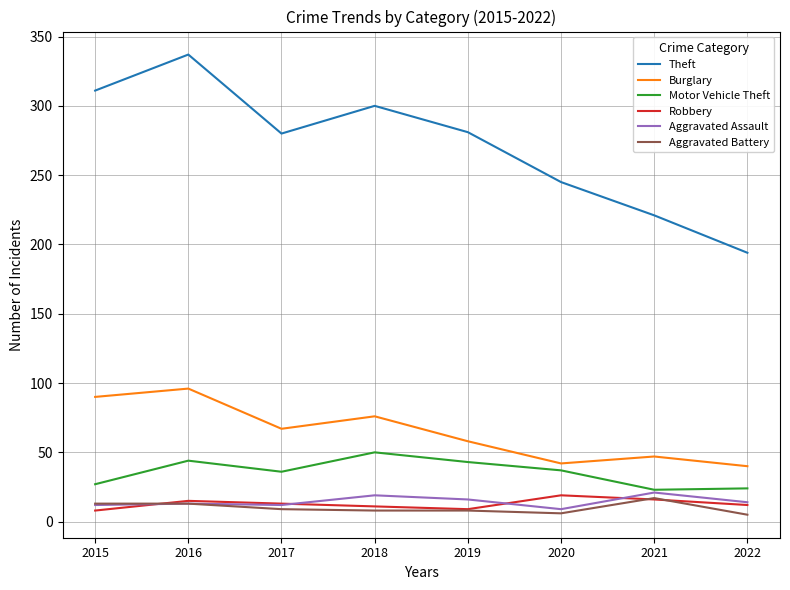

At which category is the sum across all series the highest?

2016